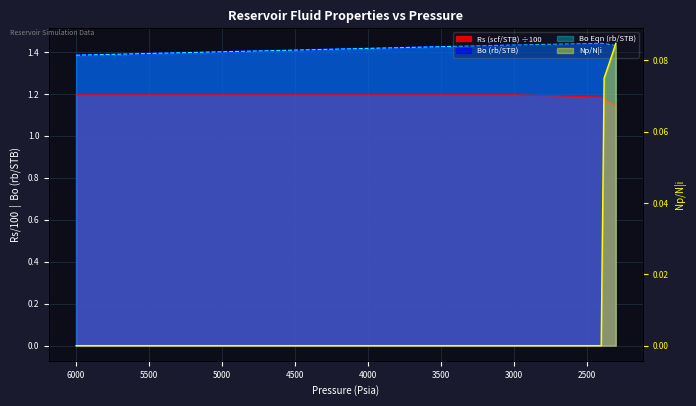

What is the total value across all series at 2380?

4.1